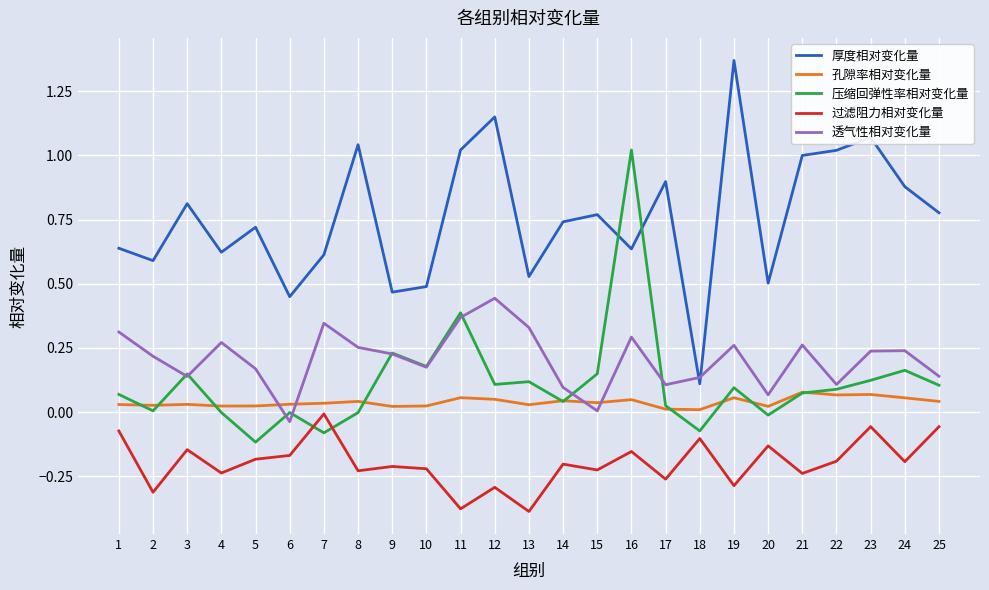

At which label does 透气性相对变化量 reach its minimum?

6